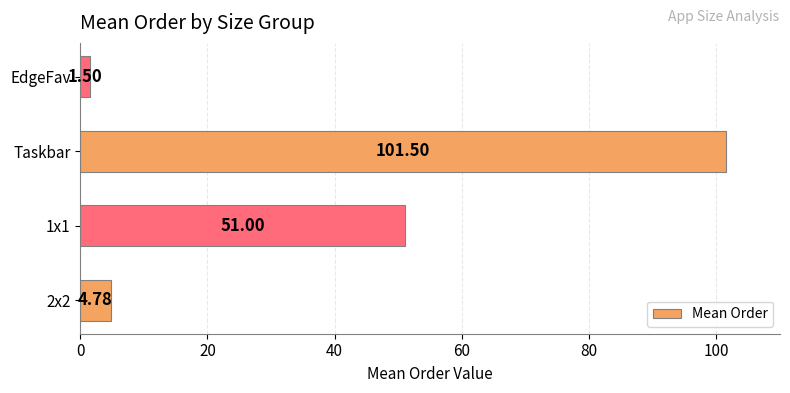

What is the greatest value displayed?

101.5